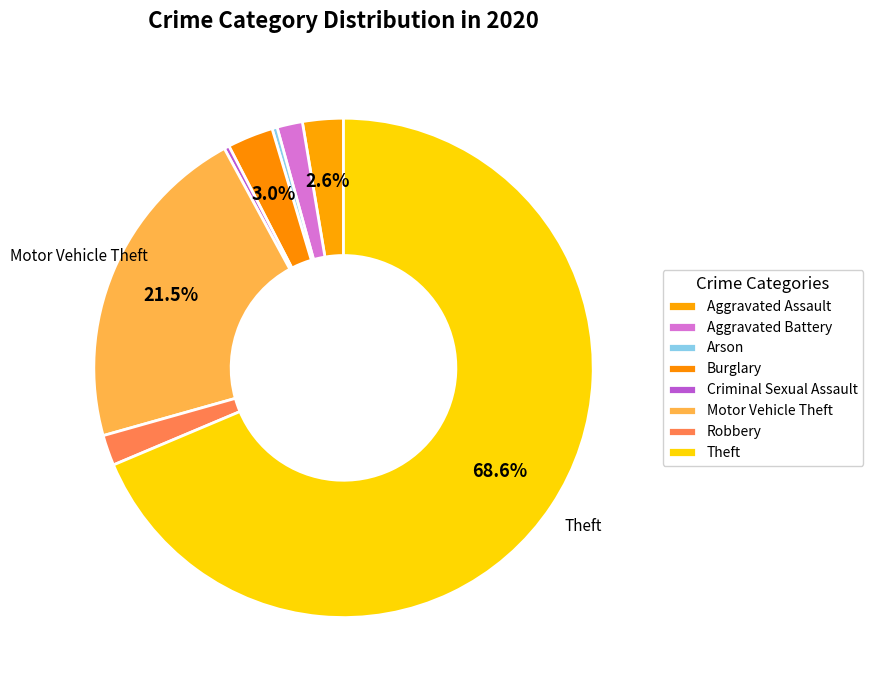

Which slice represents more than half of the pie?

Theft